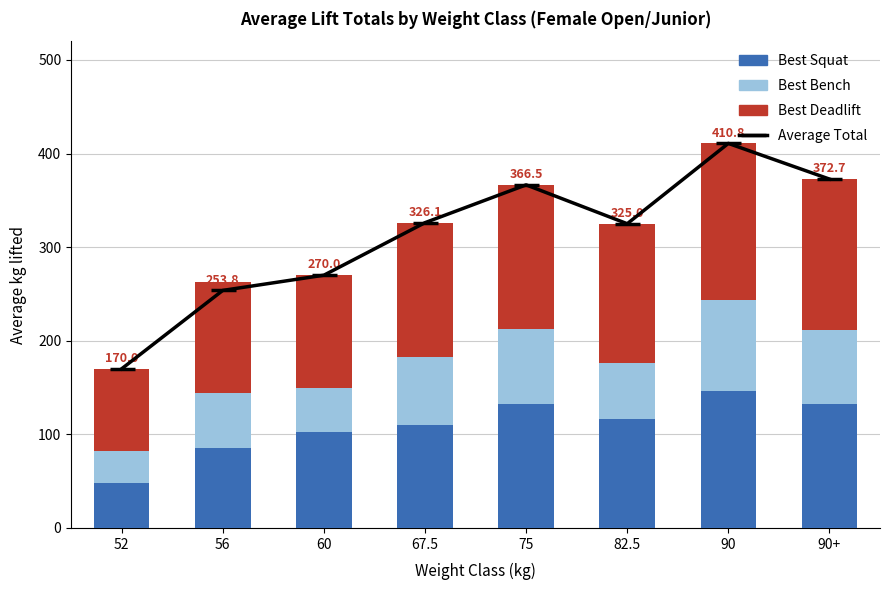

What is the label of the 5th bar from the left?

75